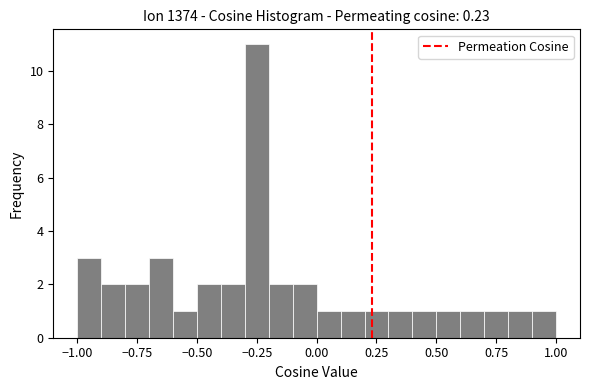

Around what value on the x-axis is the tallest bar? Give the approximate position of its centre, as read against the axis.

-0.25